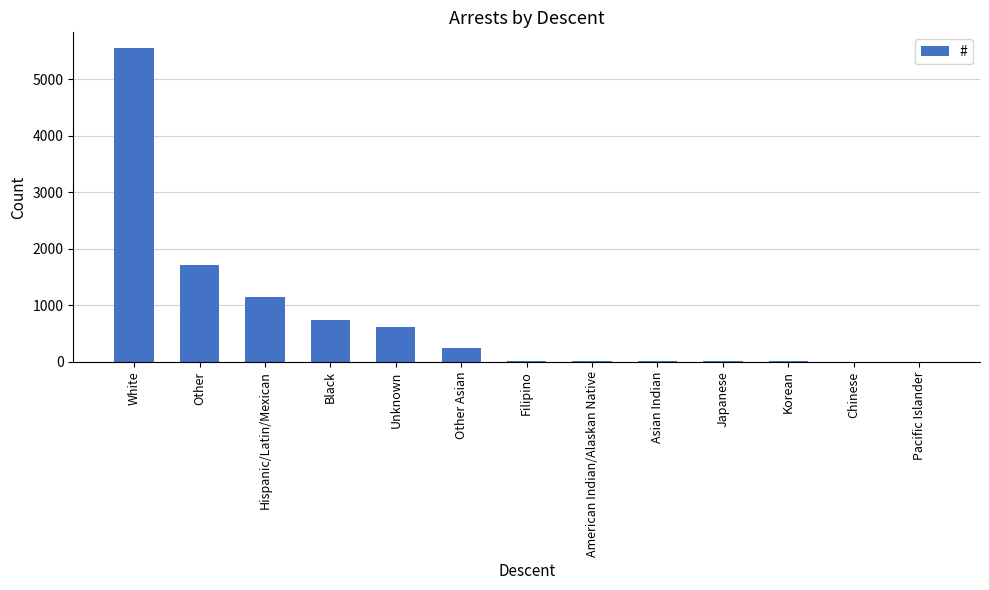

What is the maximum value shown in the chart?

5556